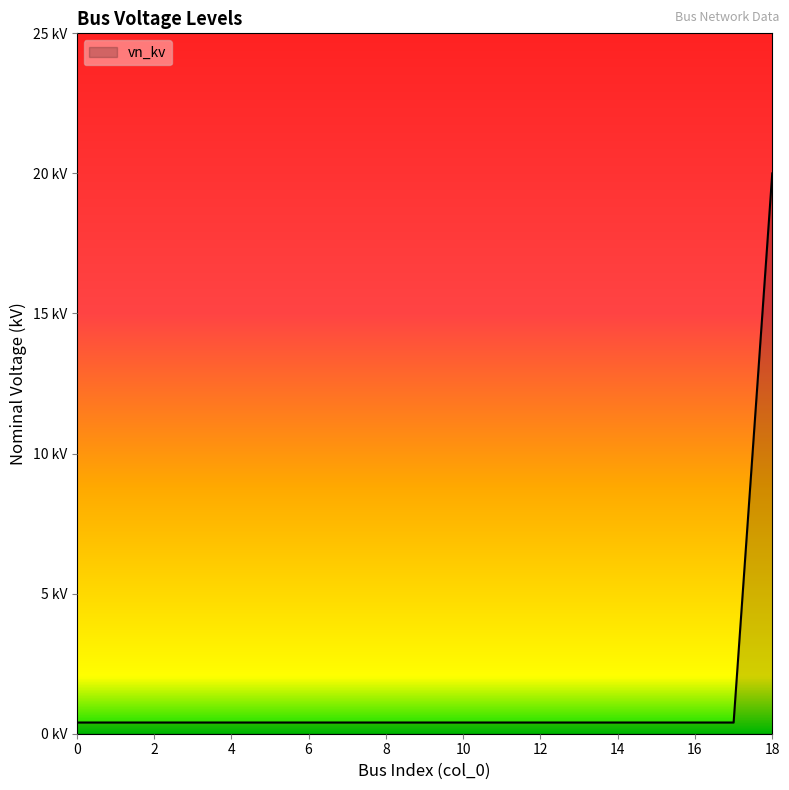

What is the minimum value shown in the chart?

0.4